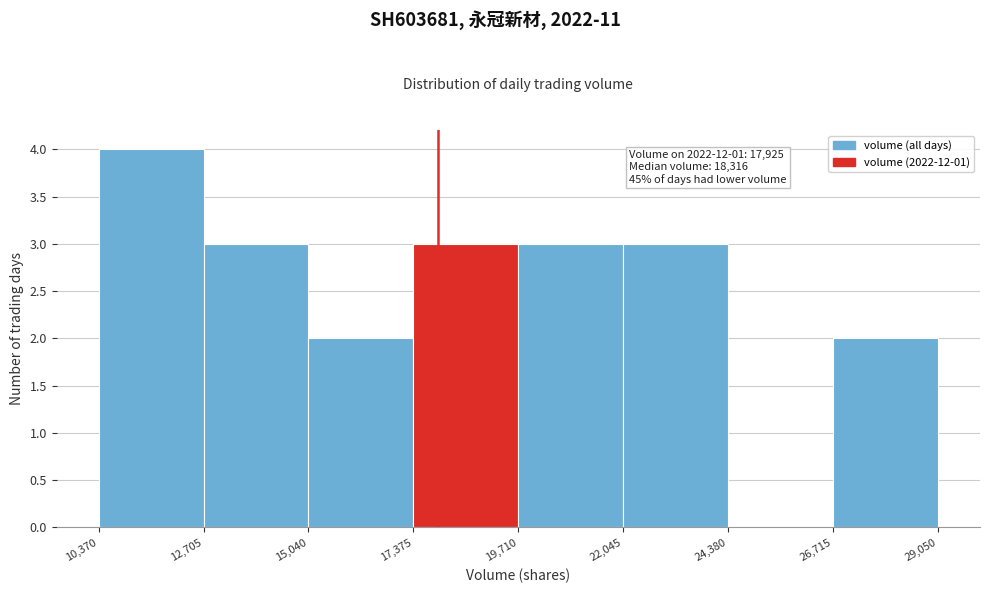

Which range on the x-axis has the tallest bar?

10,370 to 12,705